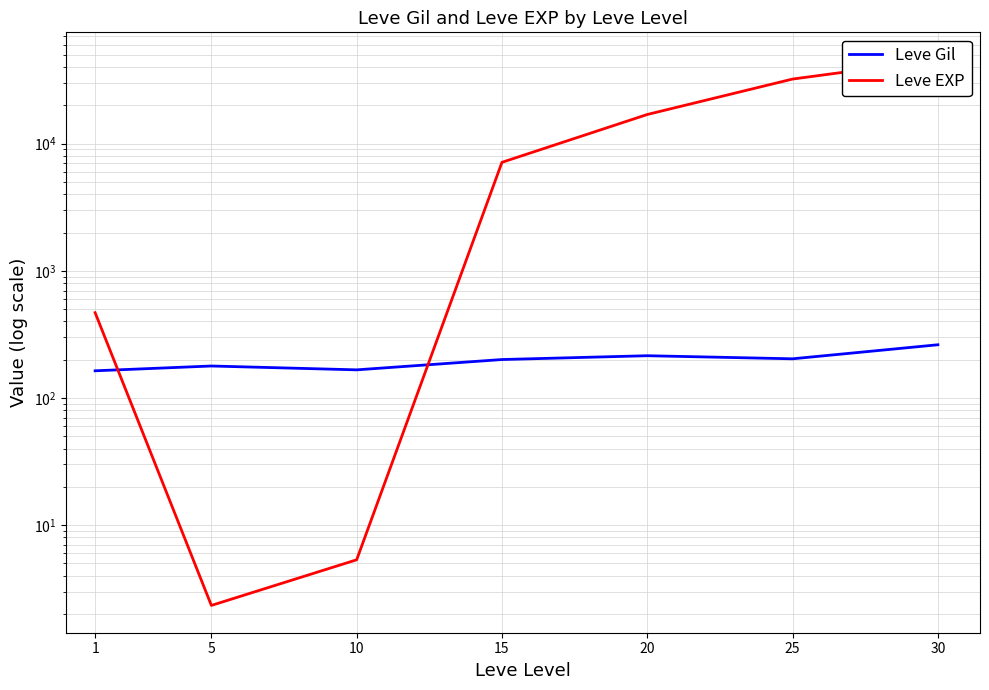

What is the minimum value shown in the chart?

2.3